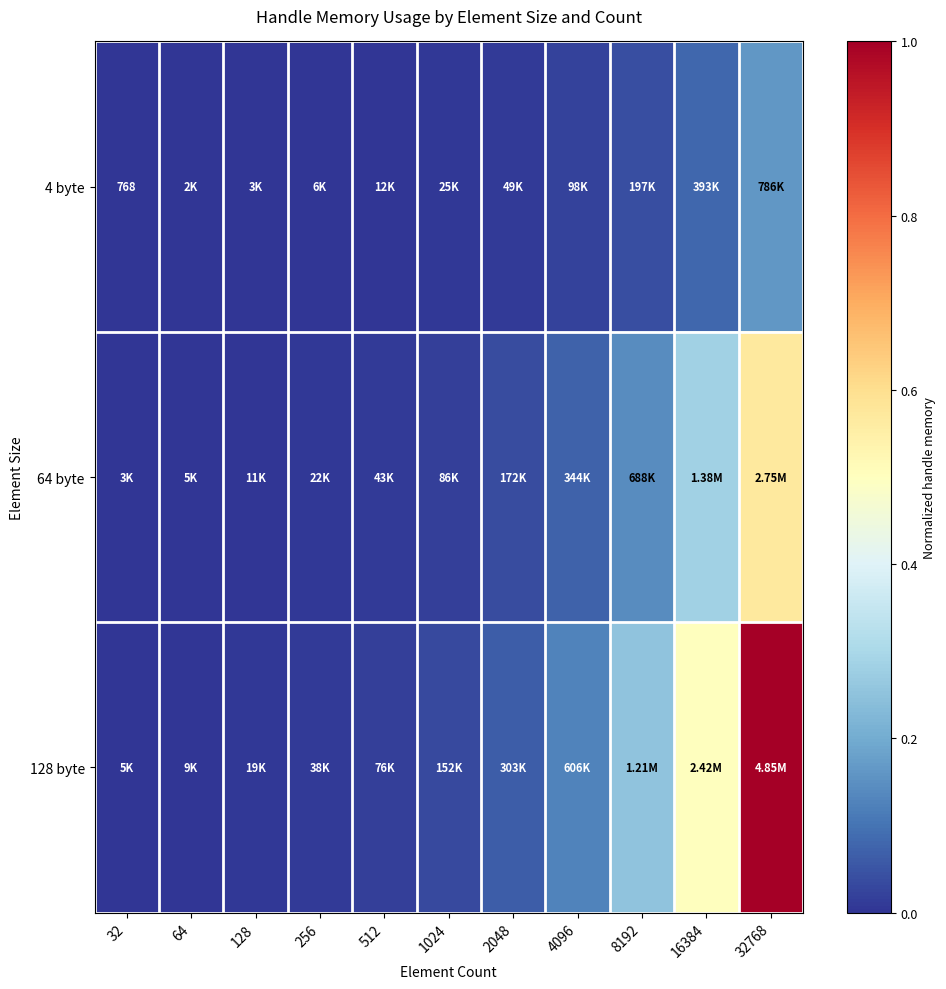

Where is 128 byte nearest to the value 0?

32